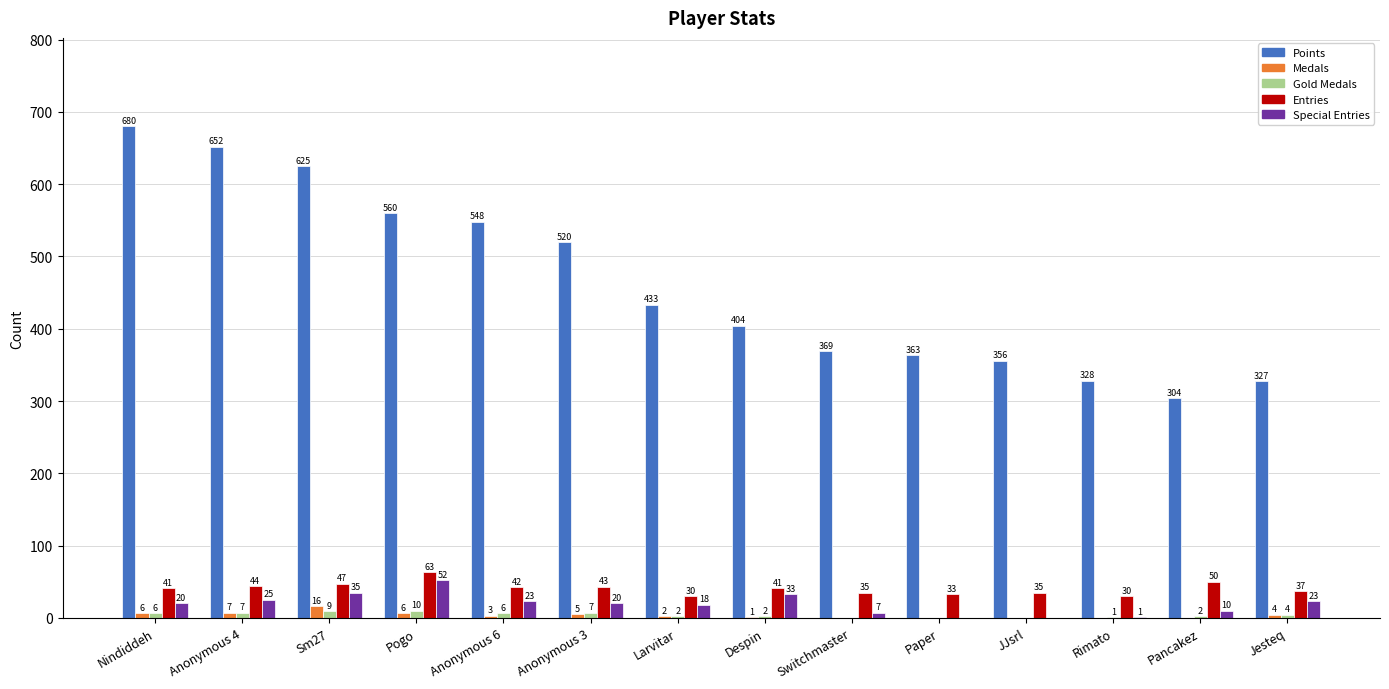

What is the spread (max minus min) of values at Pogo?

554